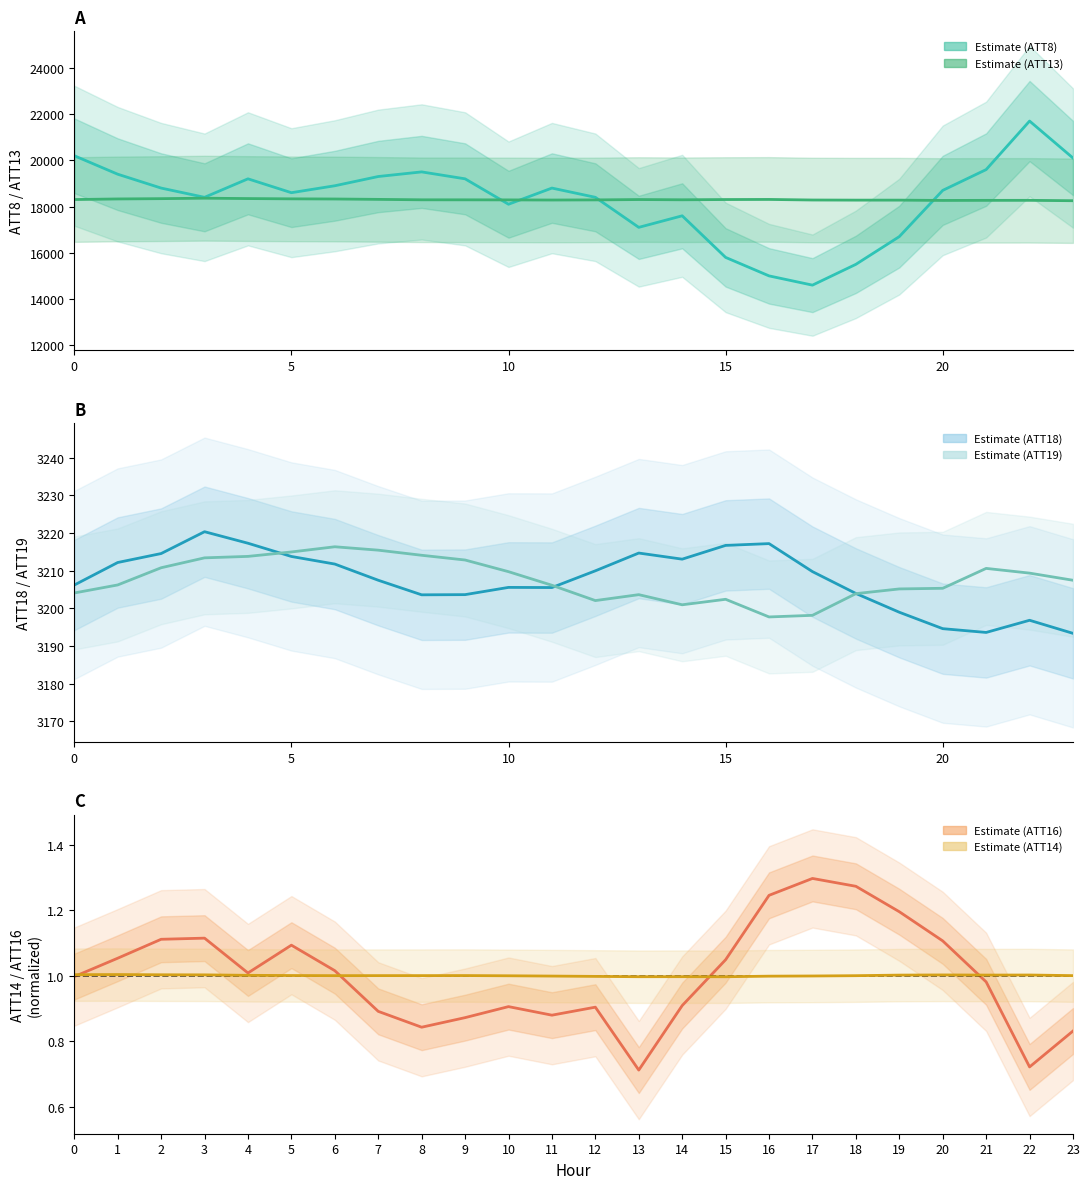

What is the value of the ATT14 (norm) point at the 18th from the left?

1.0